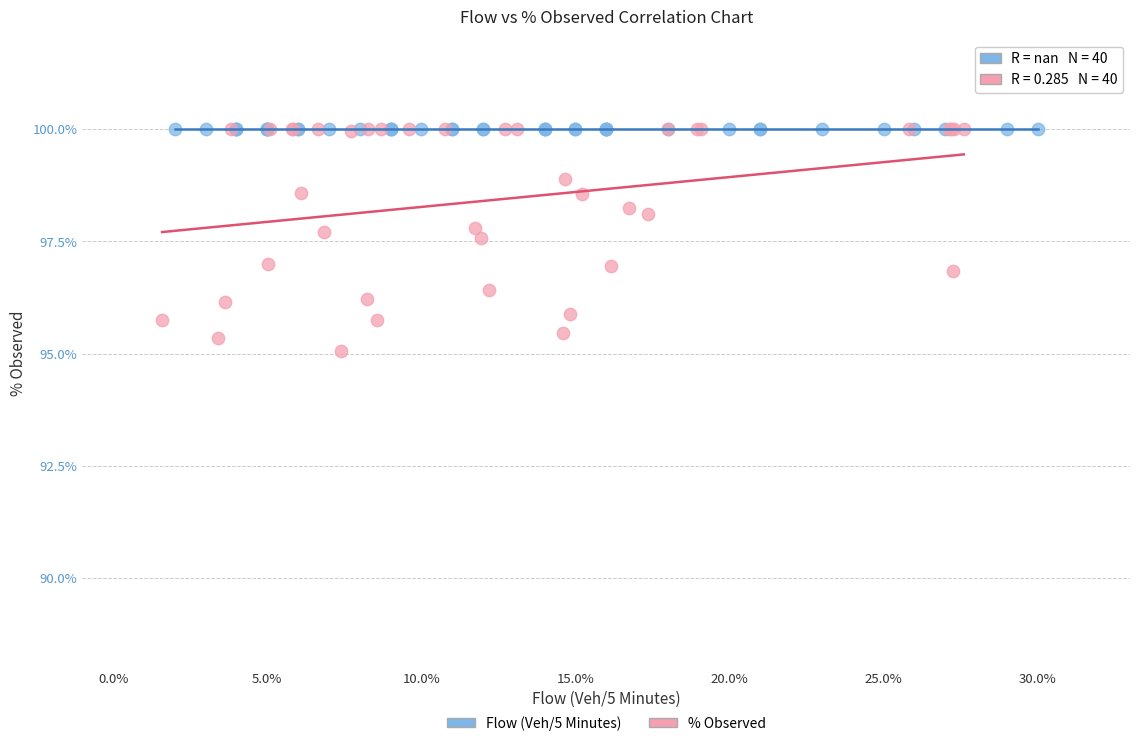

Which series reaches the minimum Y coordinate?

% Observed